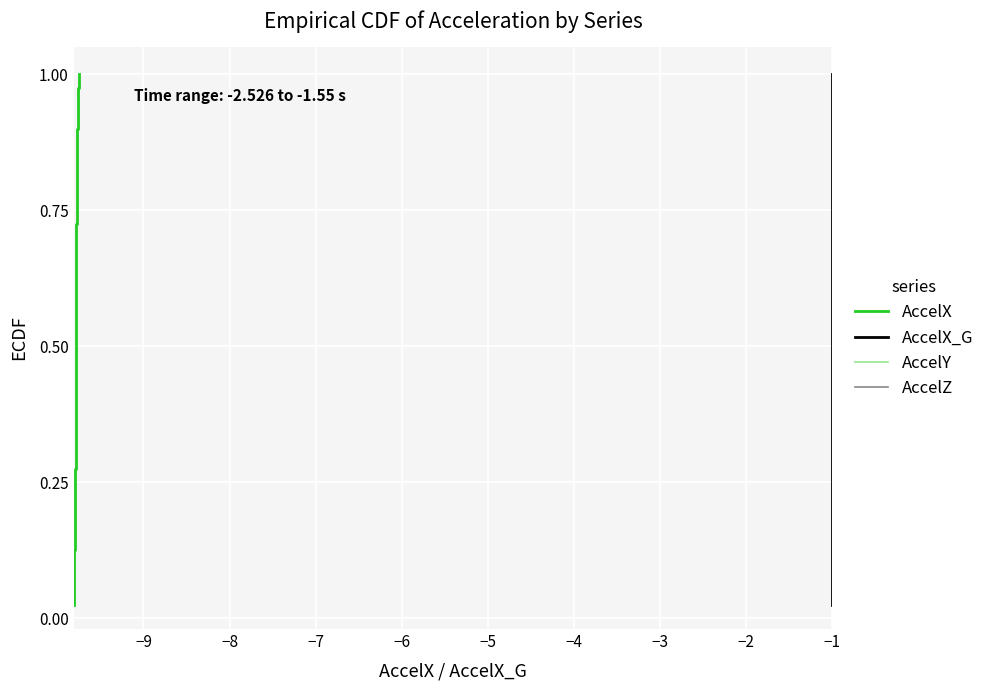

At how many categories does at least one series exceed 0?

40